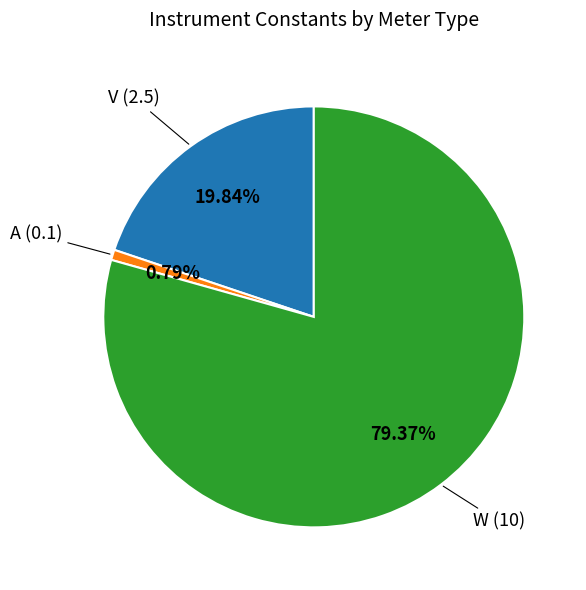

Rank the categories by value from lowest to highest.

A, V, W